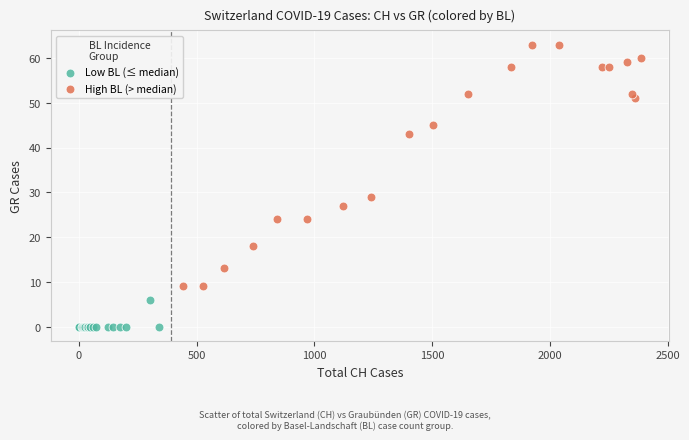

Which series has the widest spread of Y values?

High BL (> median)